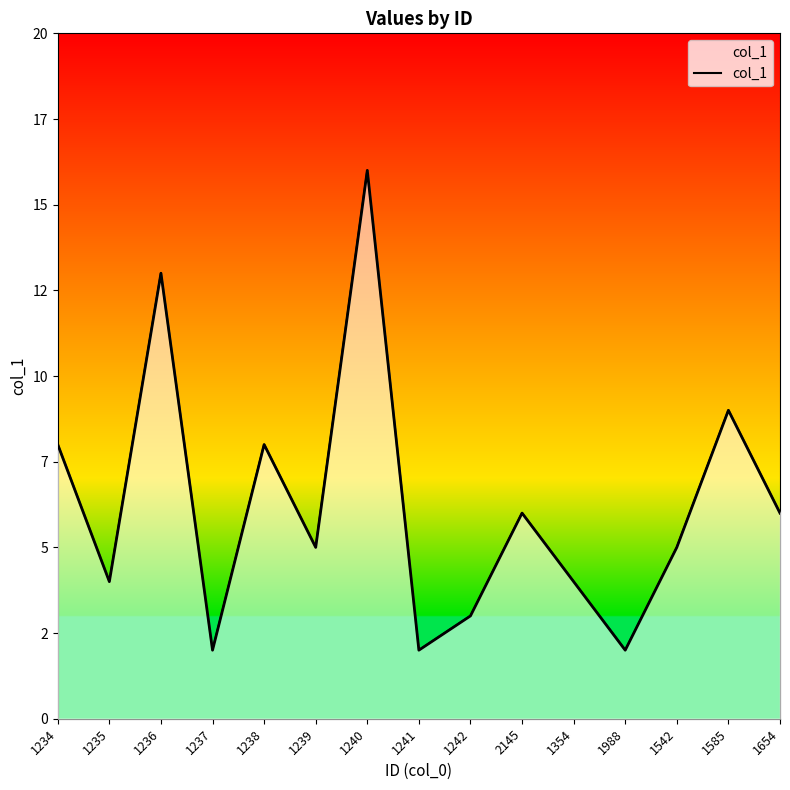

What is the label of the 6th point from the left?

1239